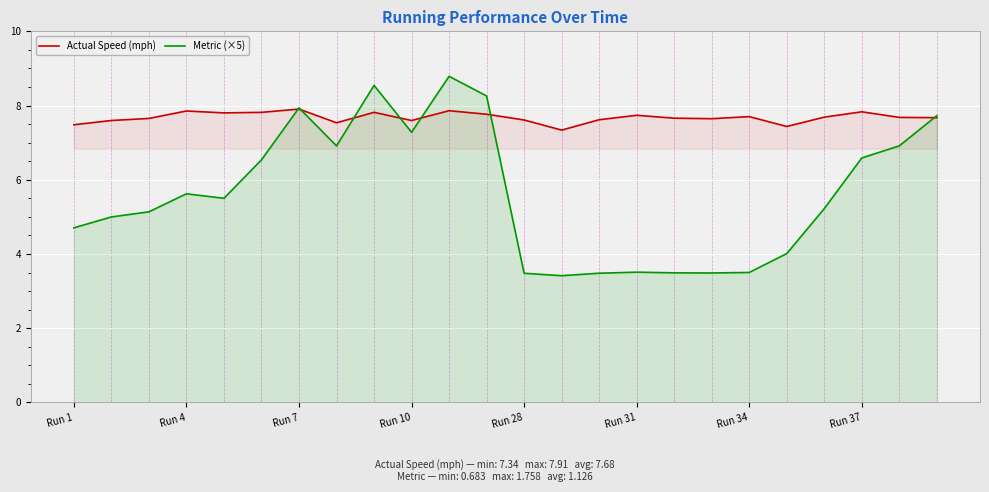

In Actual Speed (mph), how many points are higher than both neighbors (excluding endpoints)?

7